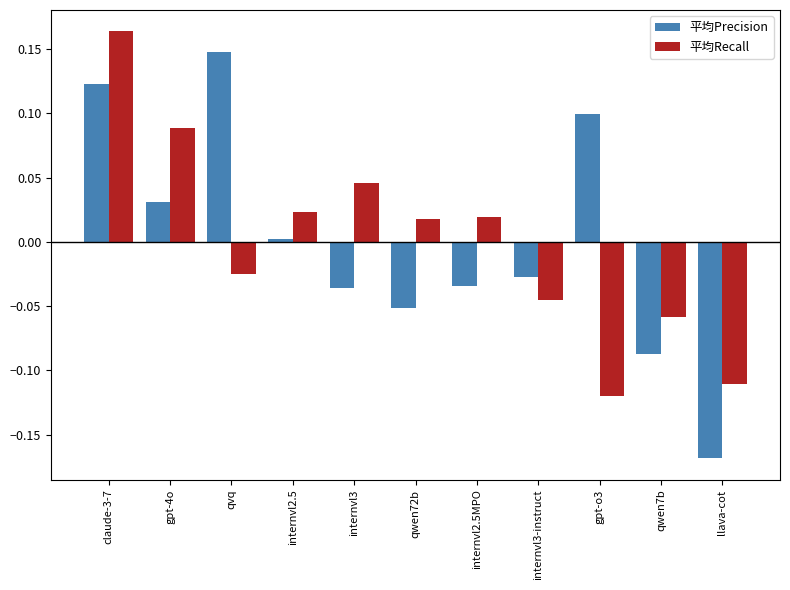

Between internvl2.5 and internvl2.5MPO, which series saw the biggest shift?

平均Precision